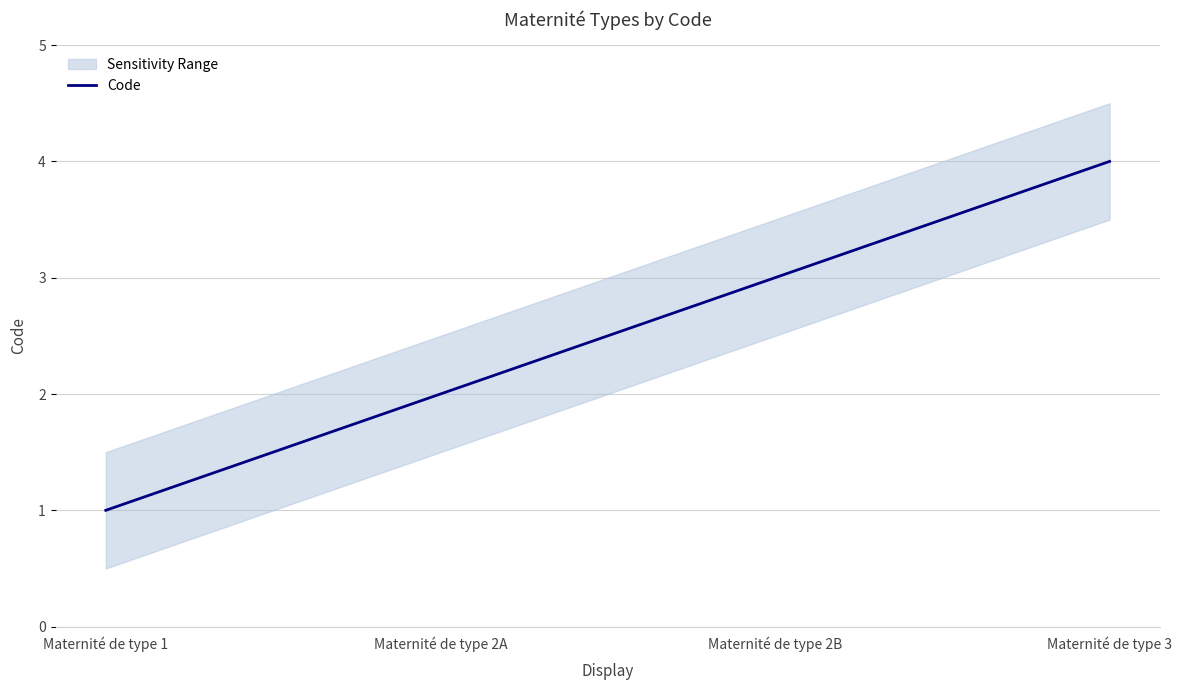

At which label is the value closest to 2?

Maternité de type 2A